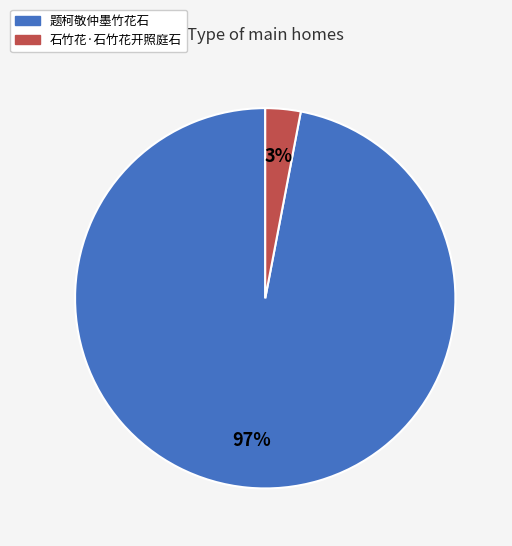

Rank the categories by value from lowest to highest.

石竹花·石竹花开照庭石, 题柯敬仲墨竹花石